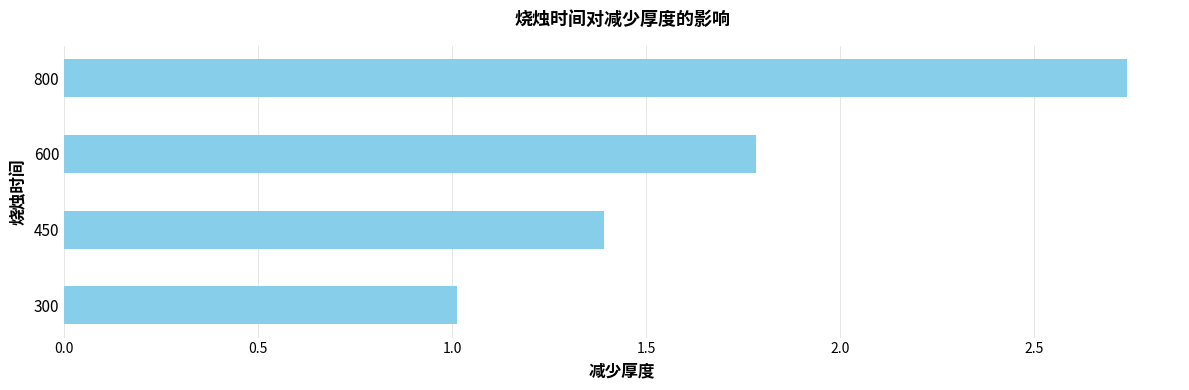

The value at 800 is 4.5. True or false?

False